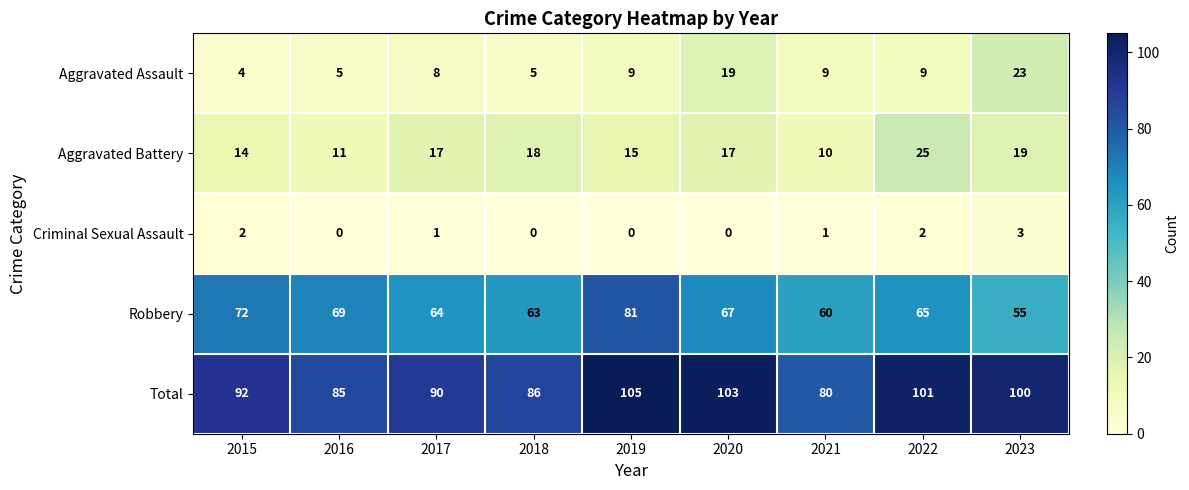

Is it true that Robbery equals 63 at 2018?

True